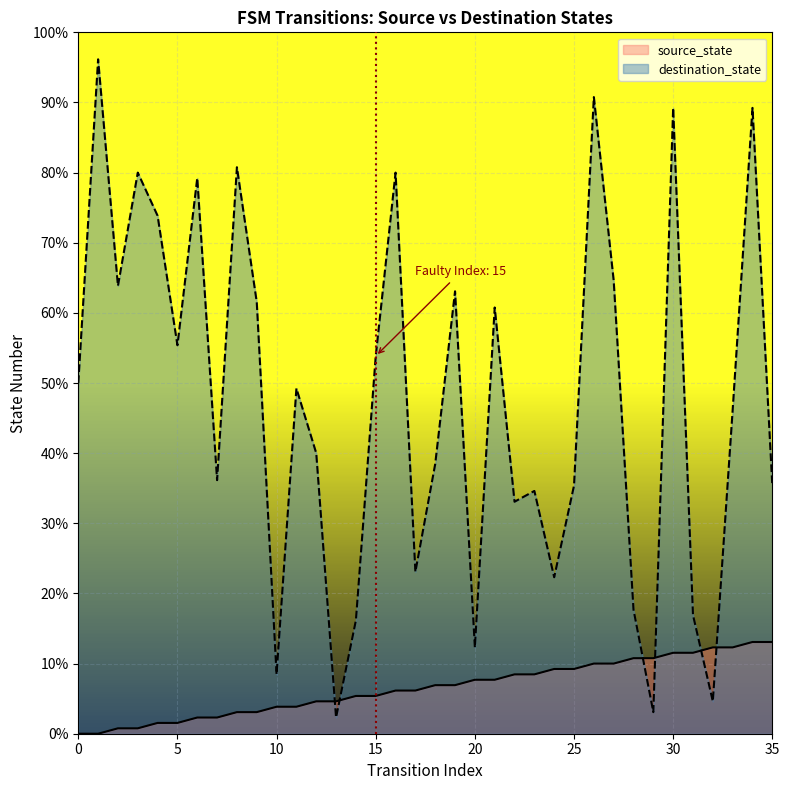

True or false: source_state has a value of 9 at 32.

False